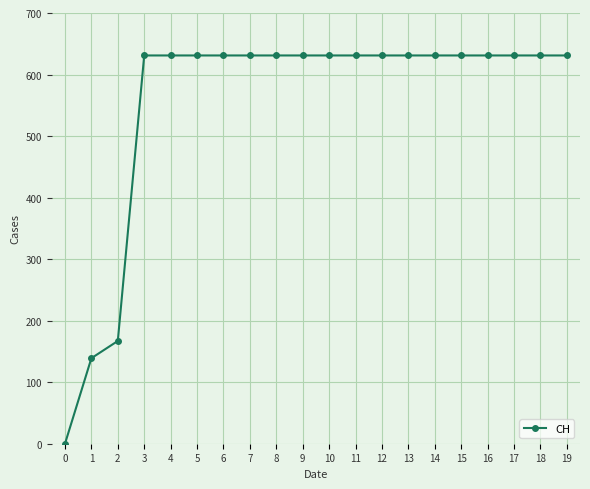

What is the sum of the values at 8 and 16?

1262